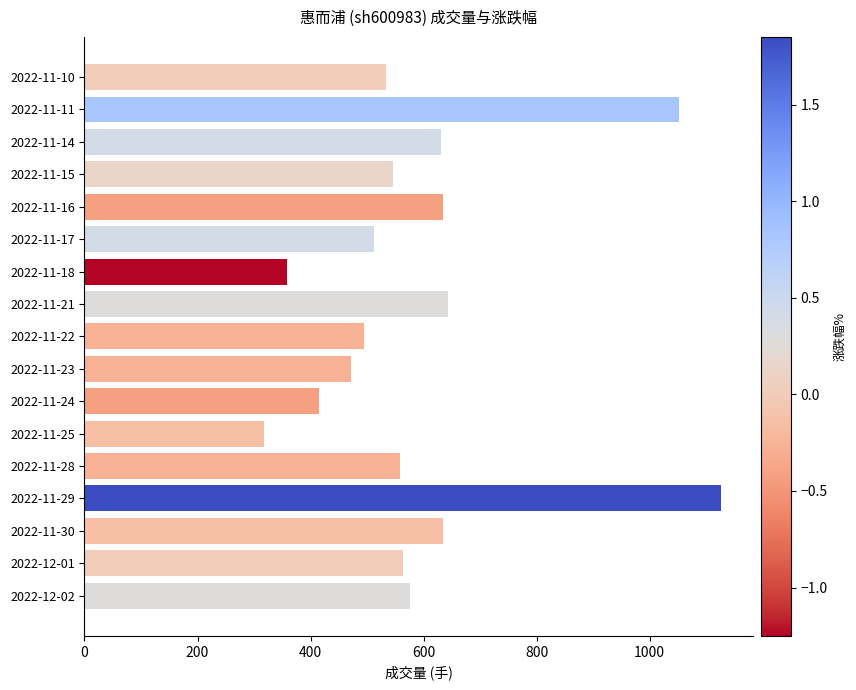

The value at 2022-11-30 is 410. True or false?

False